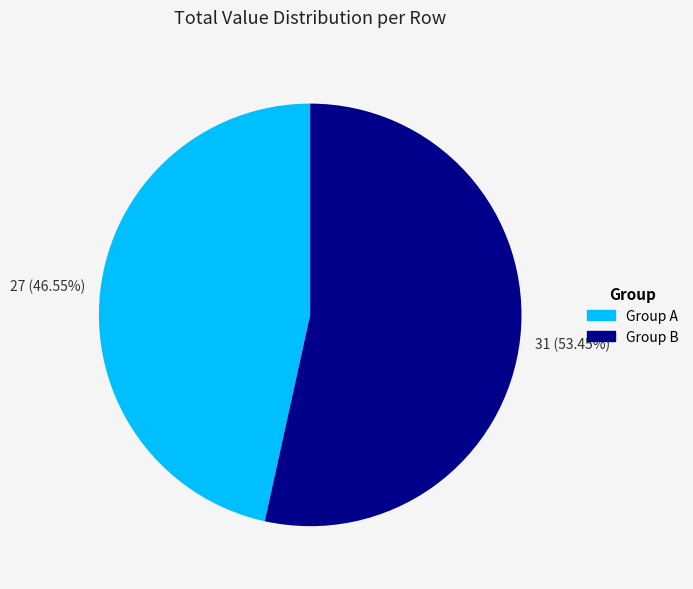

Rank the categories by value from lowest to highest.

Group A, Group B